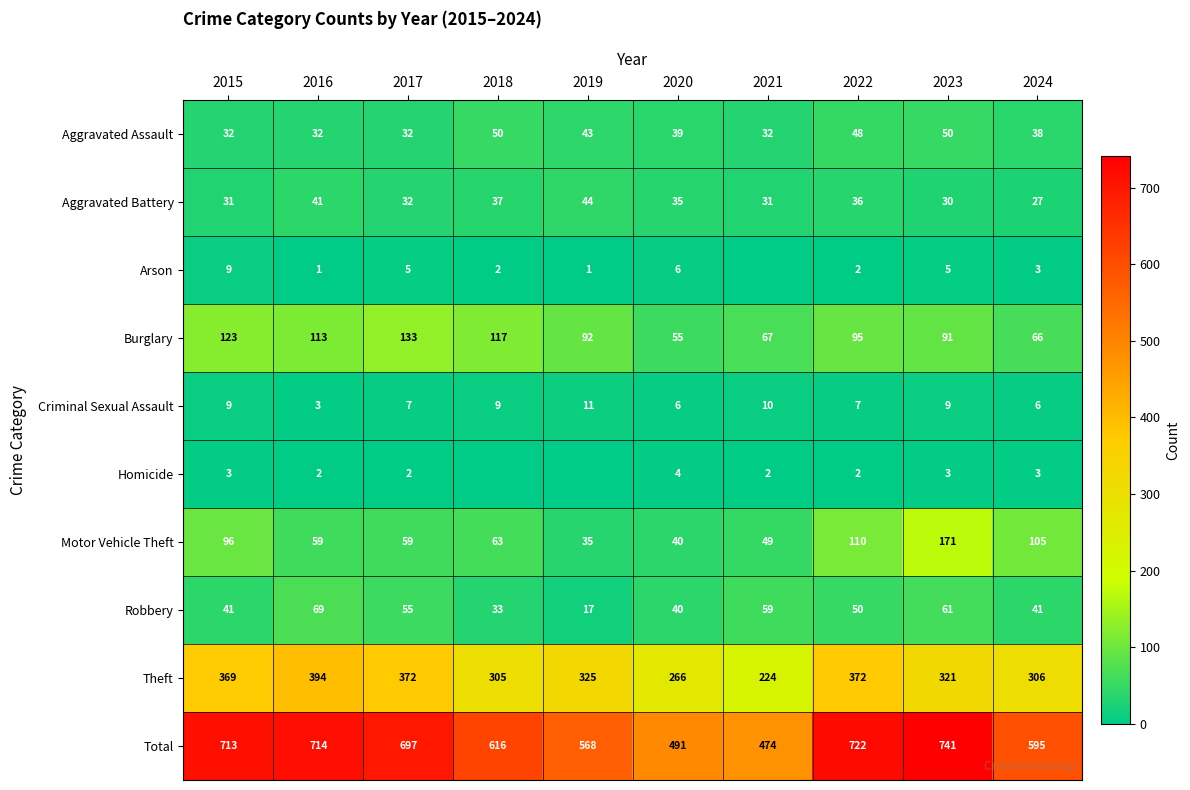

What is the difference between the maximum and second lowest values in the Aggravated Battery series?

14